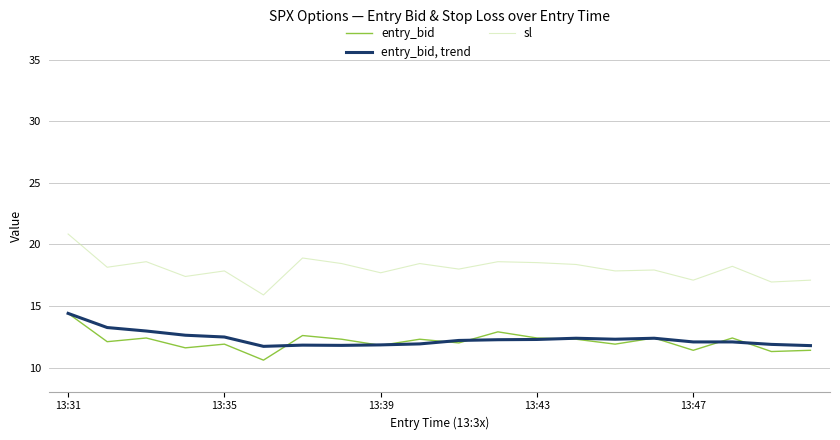

Which series has the largest total across all categories?

sl